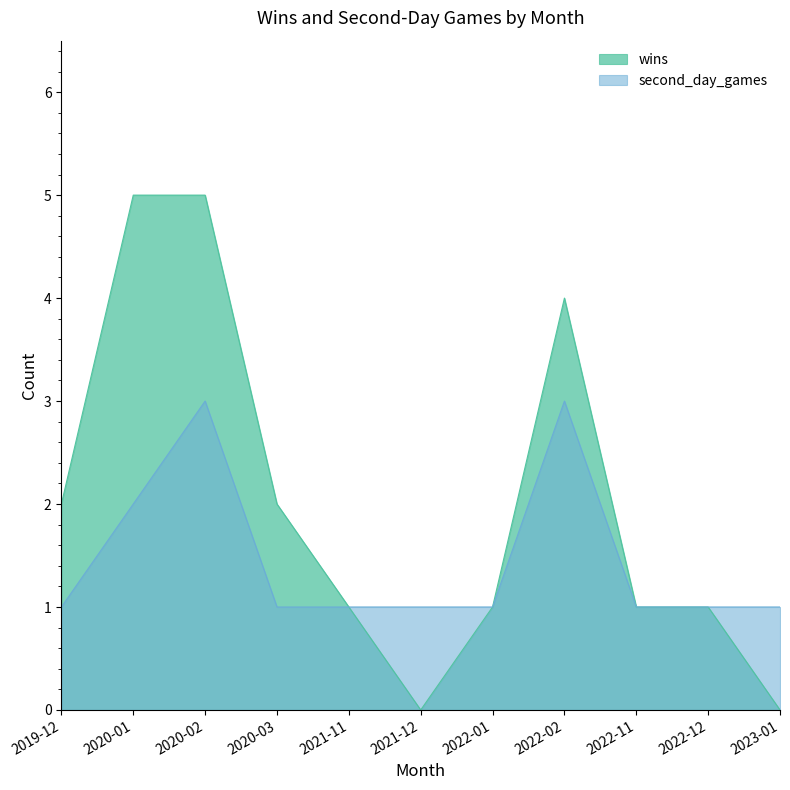

What is the maximum value for wins?

5